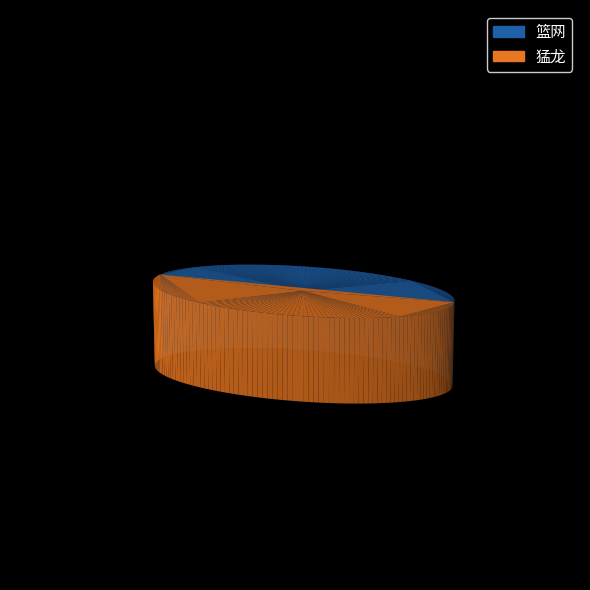

The 篮网 slice represents 46% of the pie. True or false?

True